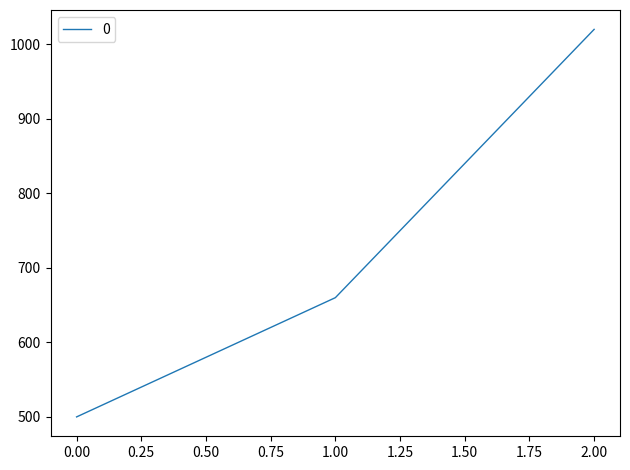

How many series are shown in this chart?

1